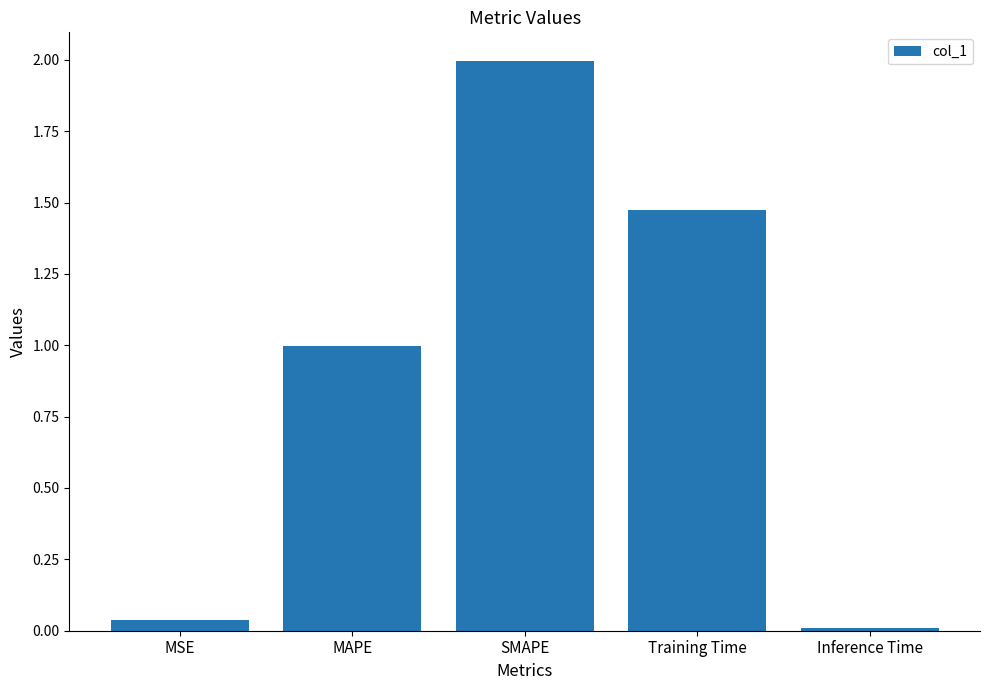

Is it true that the value at Training Time is 2.0?

False